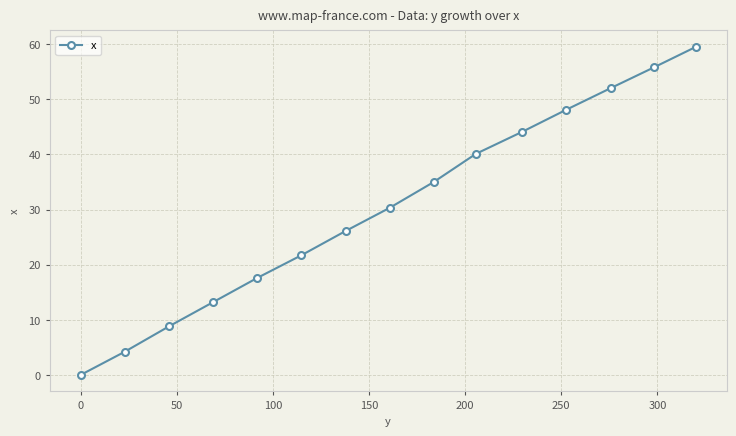

What is the value of the 13th point from the left?

52.0